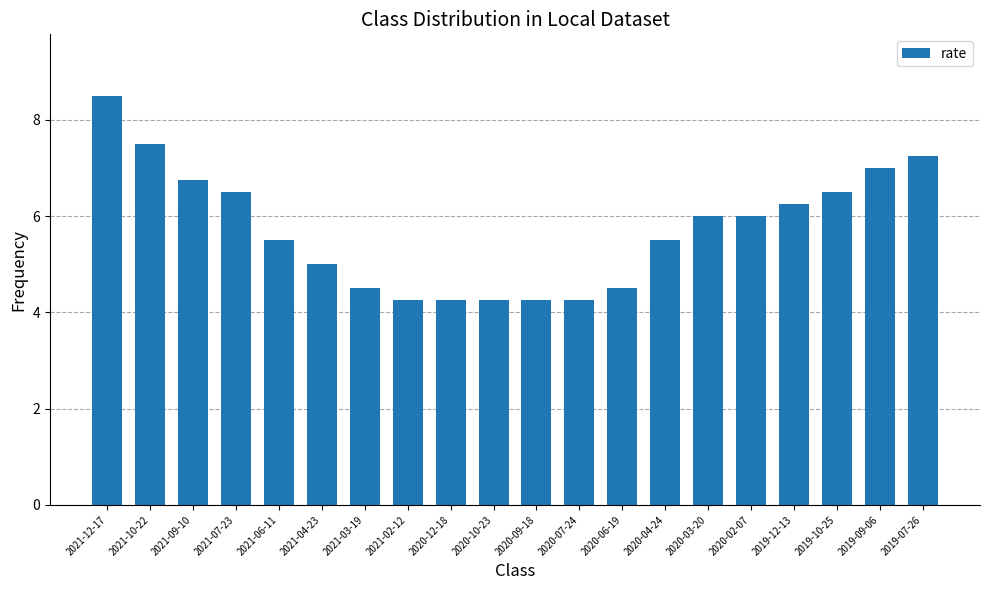

What is the sum of all values?

114.5